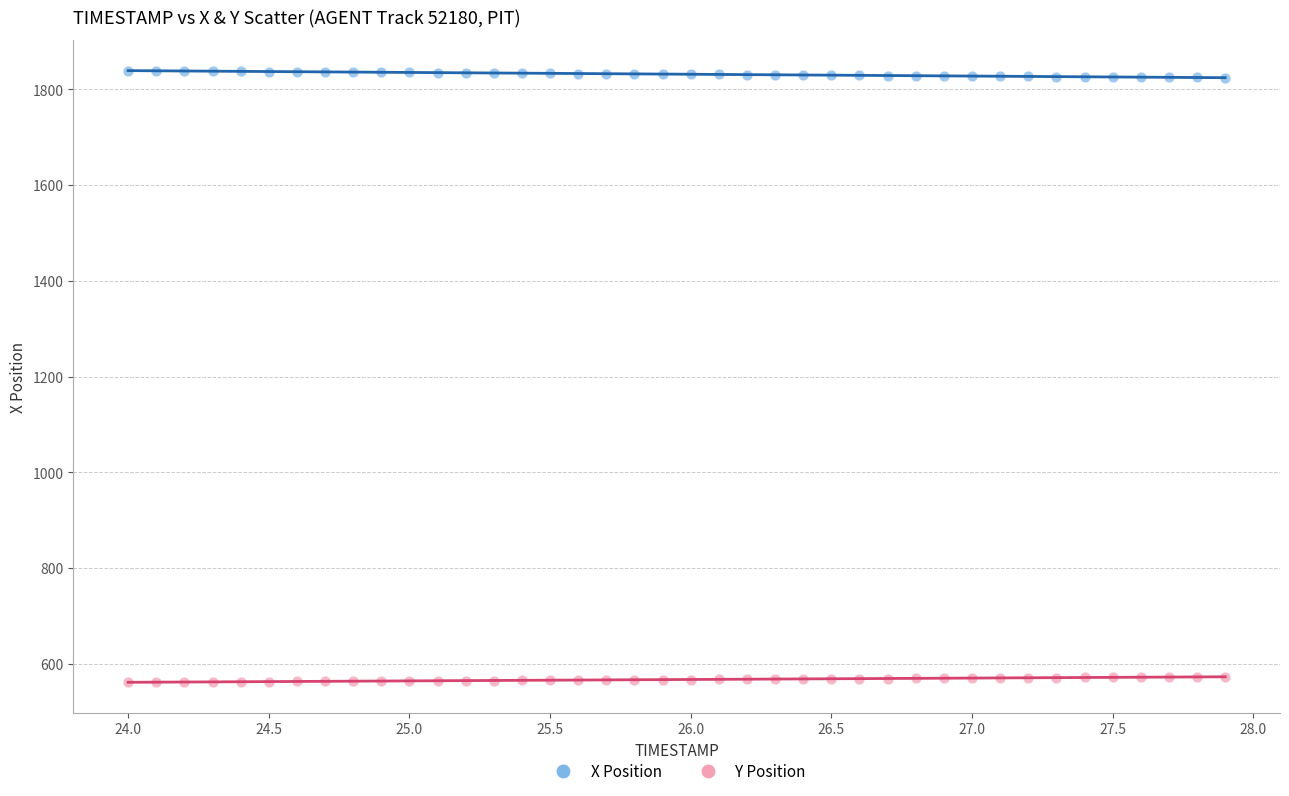

Which series contains the lowest Y value?

Y Position